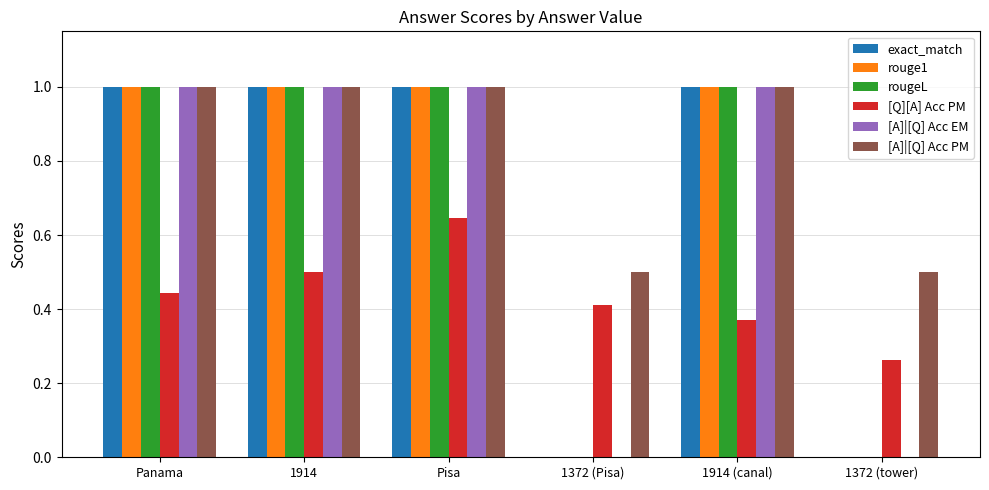

At which category is the sum across all series the highest?

Pisa